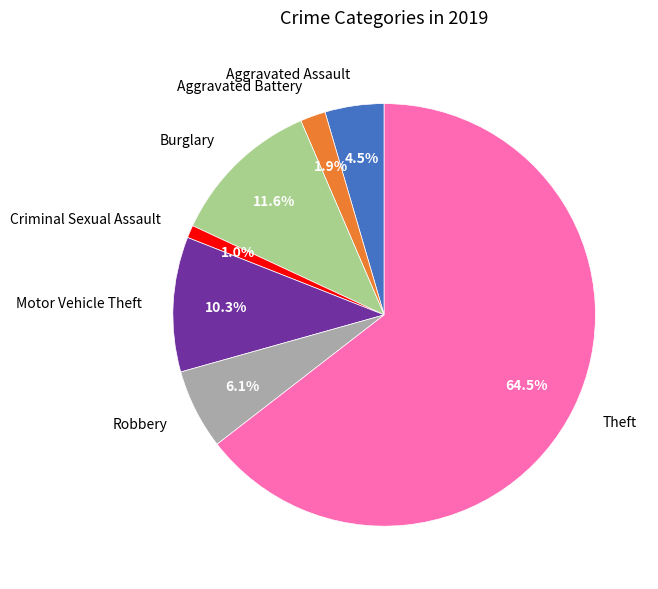

Which slice is the largest?

Theft